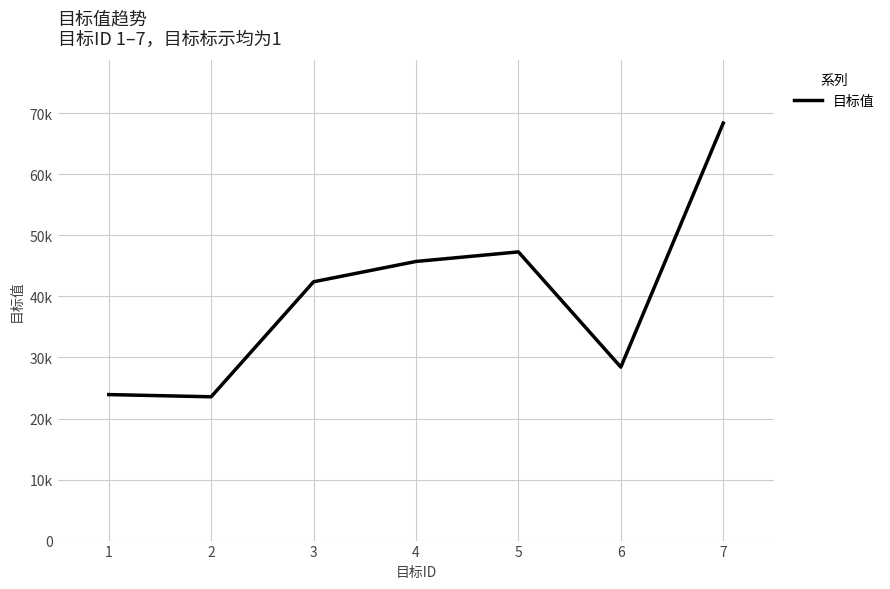

Does the chart have visible grid lines?

Yes